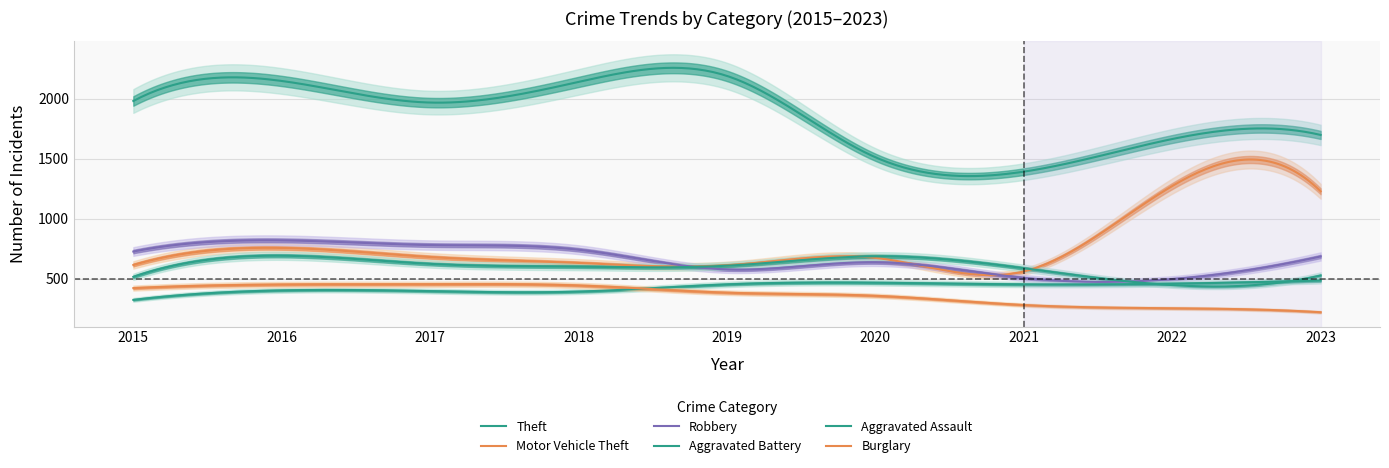

How many intersections are there between Aggravated Battery and Aggravated Assault?

2